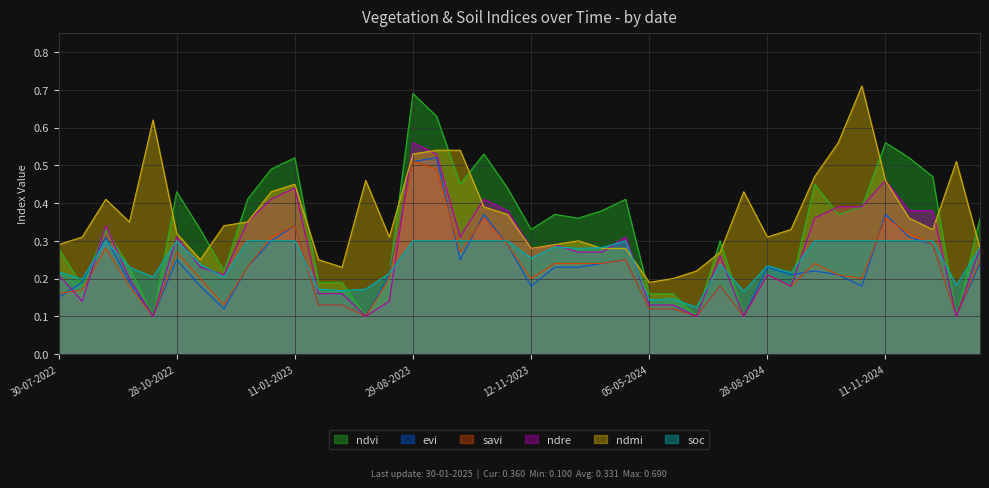

How many lines are shown in the chart?

6